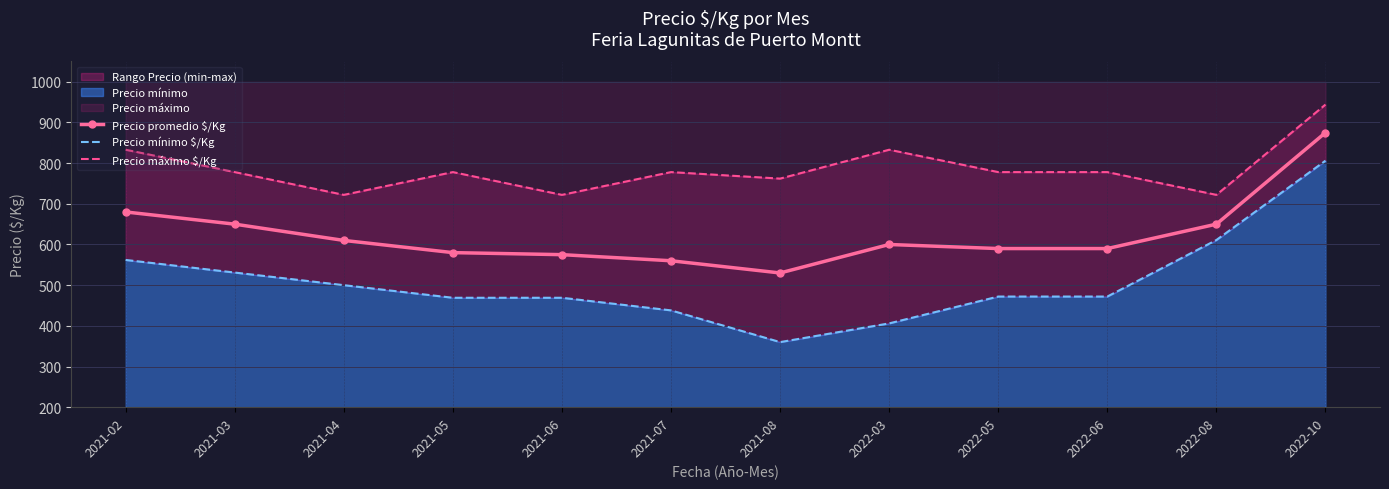

At which category is the sum across all series the highest?

2022-10